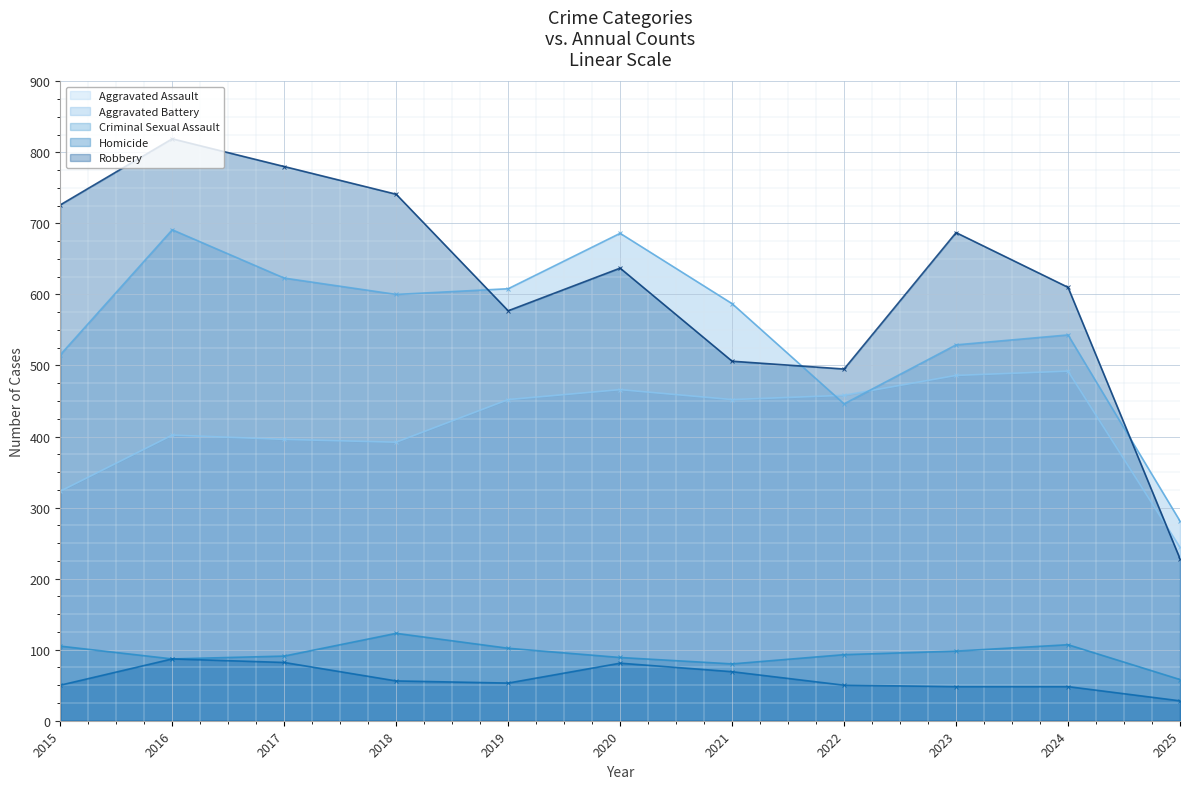

How many values in the Homicide series are below 53?

5